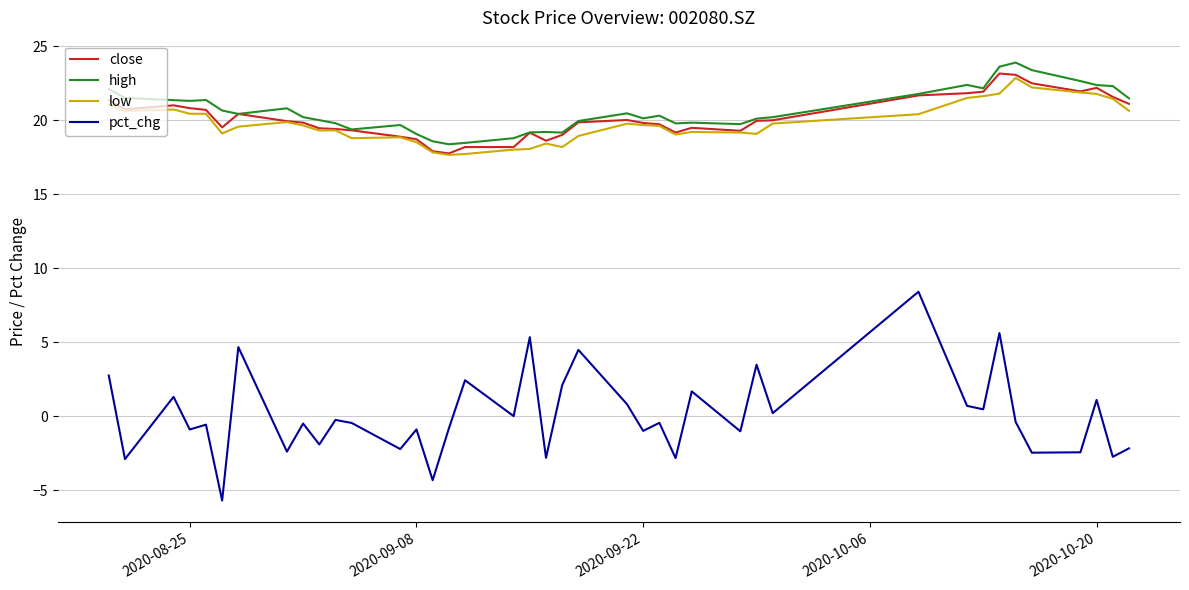

What is the smallest value displayed?

-5.7